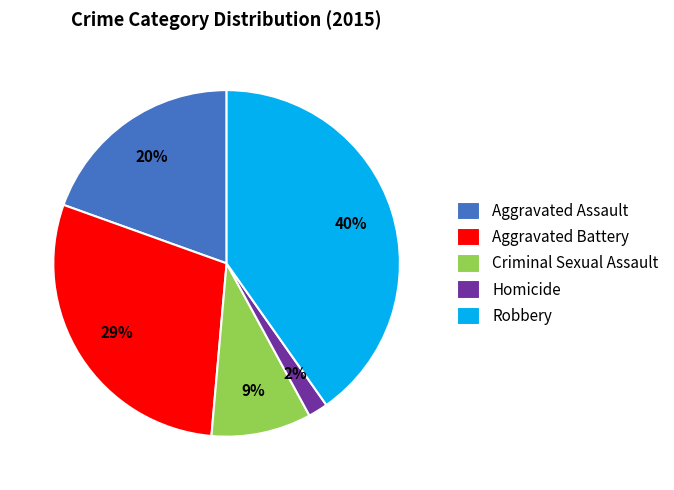

Count the number of slices in the pie.

5